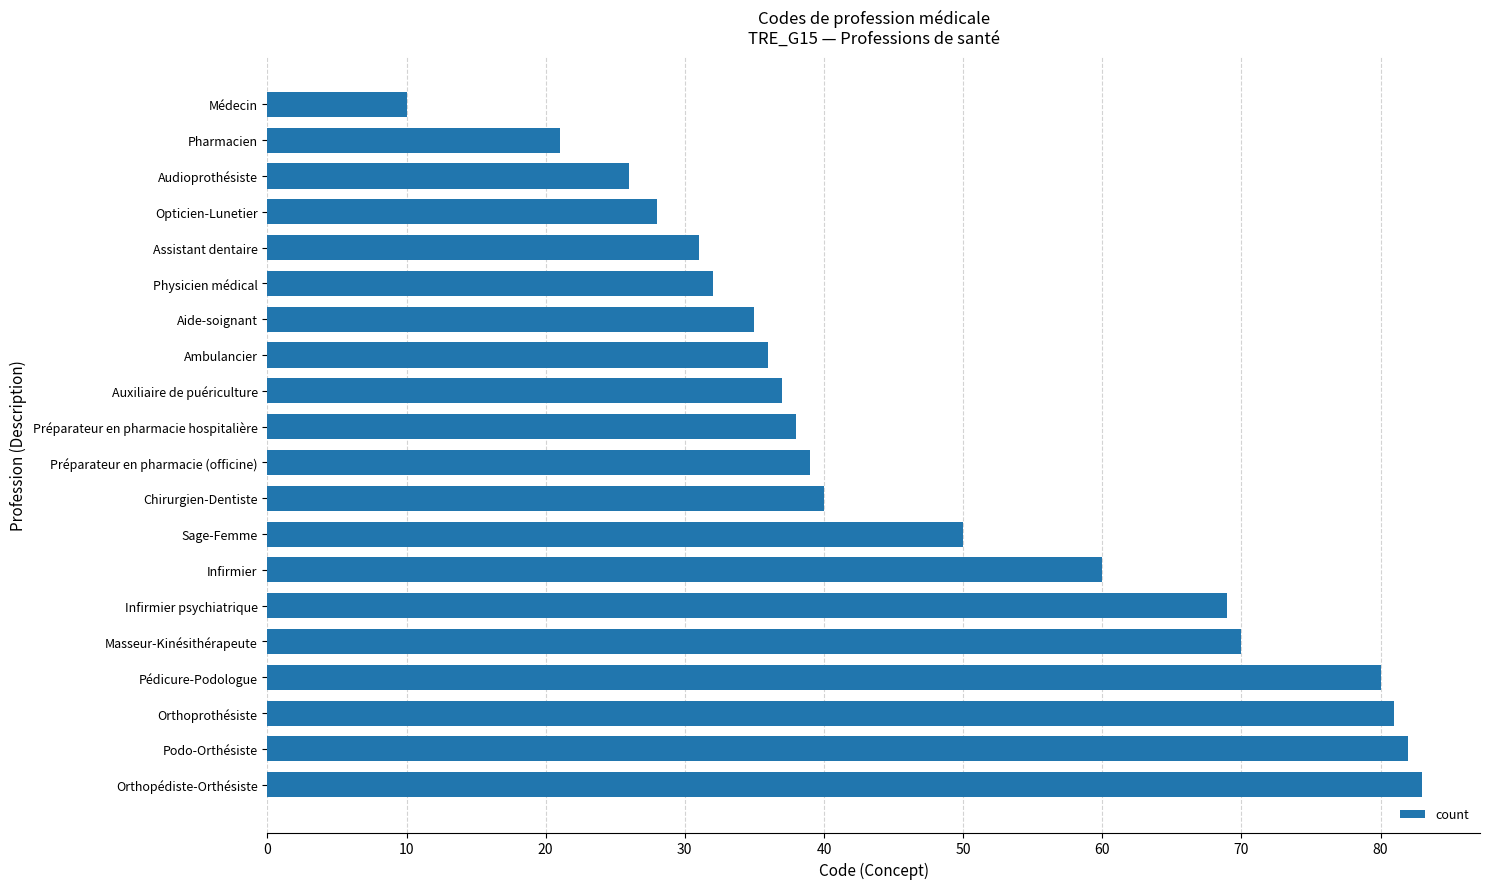

What is the sum of all values?

948